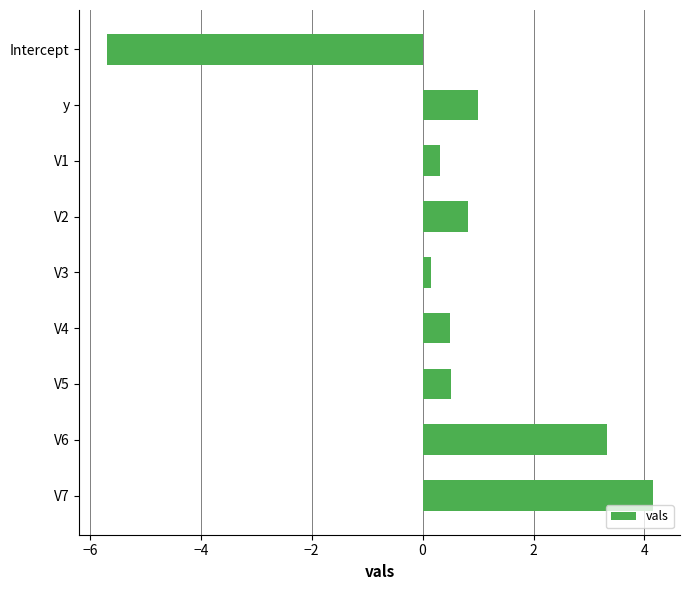

How many positive values are there?

8